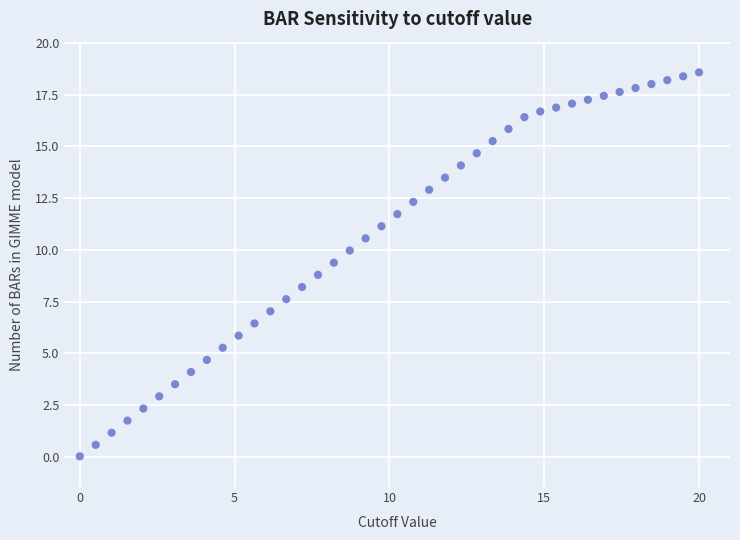

What is the range of Y values (max minus min)?

18.6